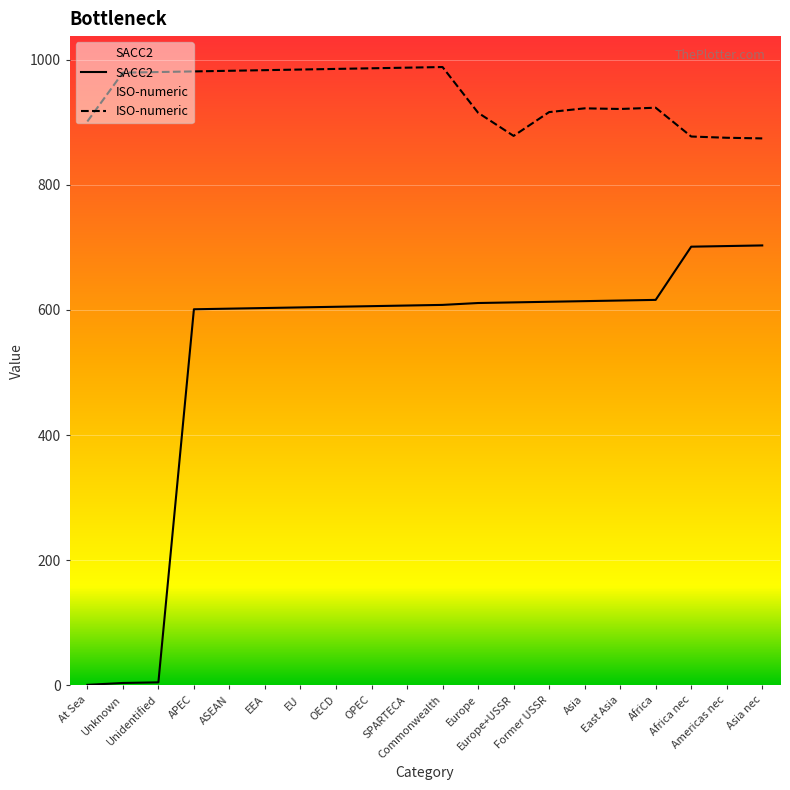

Which series has the largest range (max minus min)?

SACC2